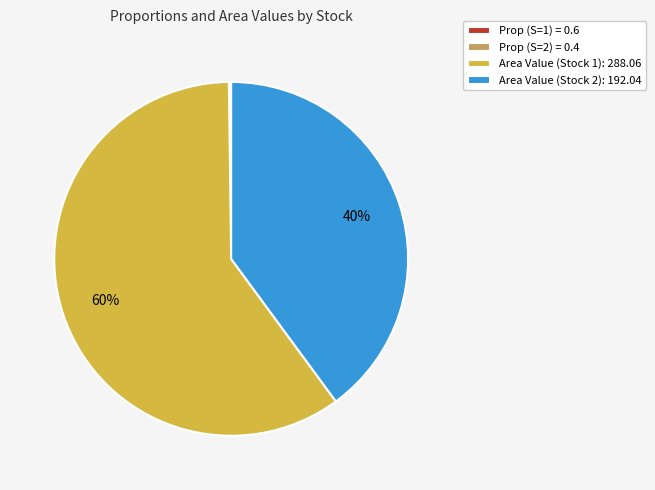

True or false: Area Value (Stock 2): 192.04 accounts for 40% of the total.

True